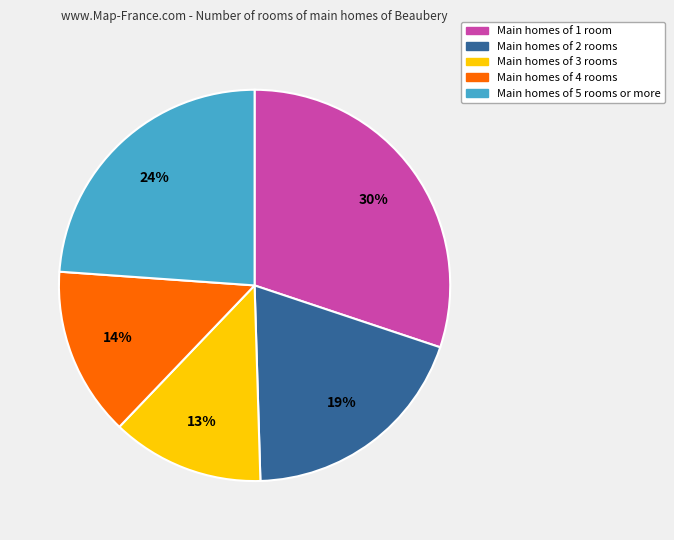

Is there a majority slice in this chart?

No